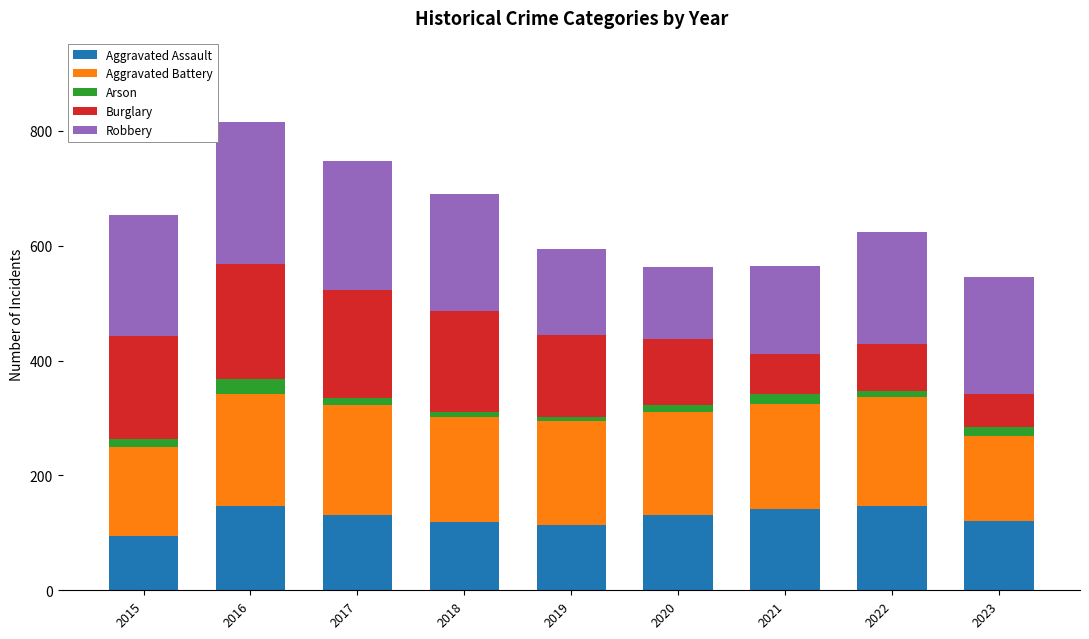

What is the average value of the Aggravated Assault series?

127